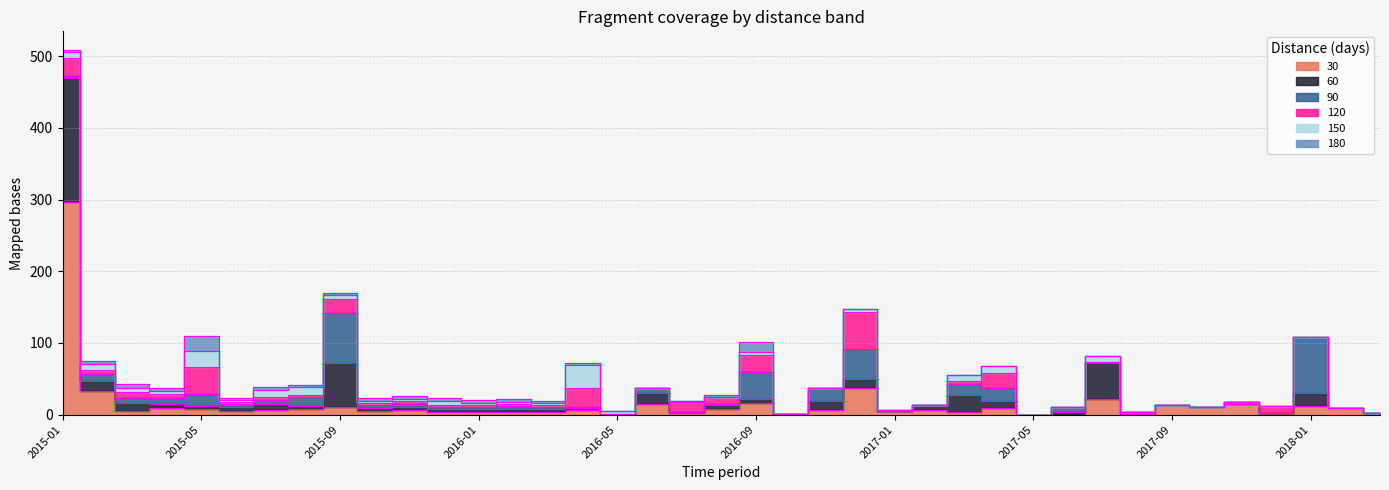

True or false: 90 and 120 cross at least once.

True